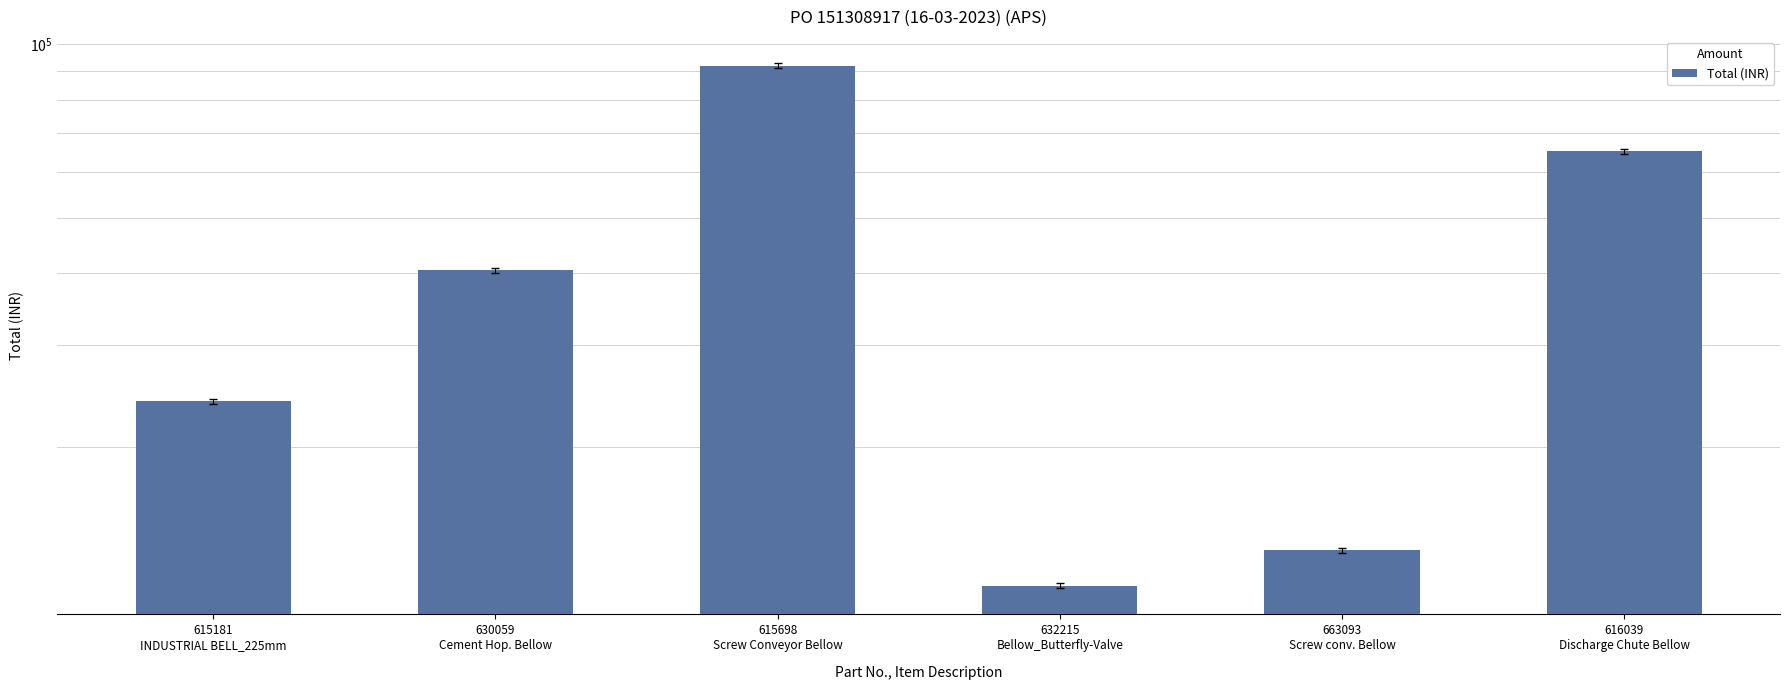

What is the sum of the values at 632215
Bellow_Butterfly-Valve and 630059
Cement Hop. Bellow?

51956